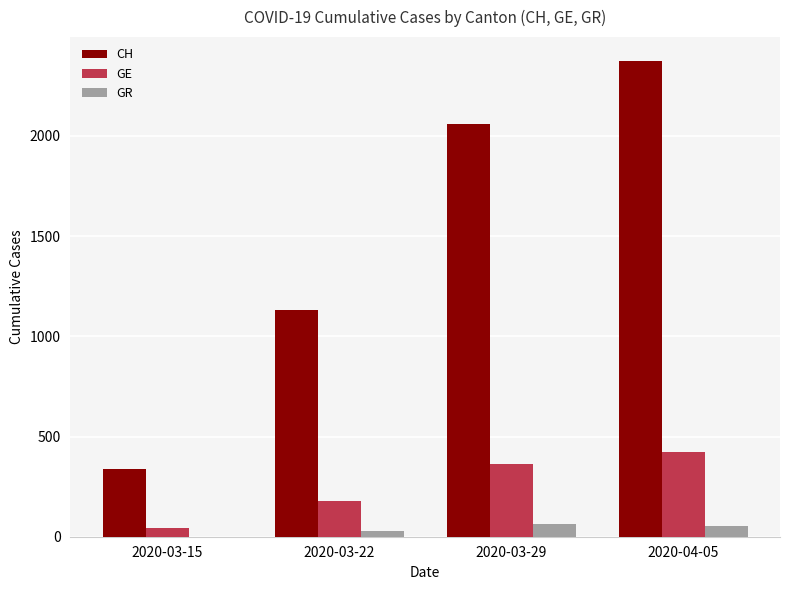

At which label does GE reach its peak?

2020-04-05